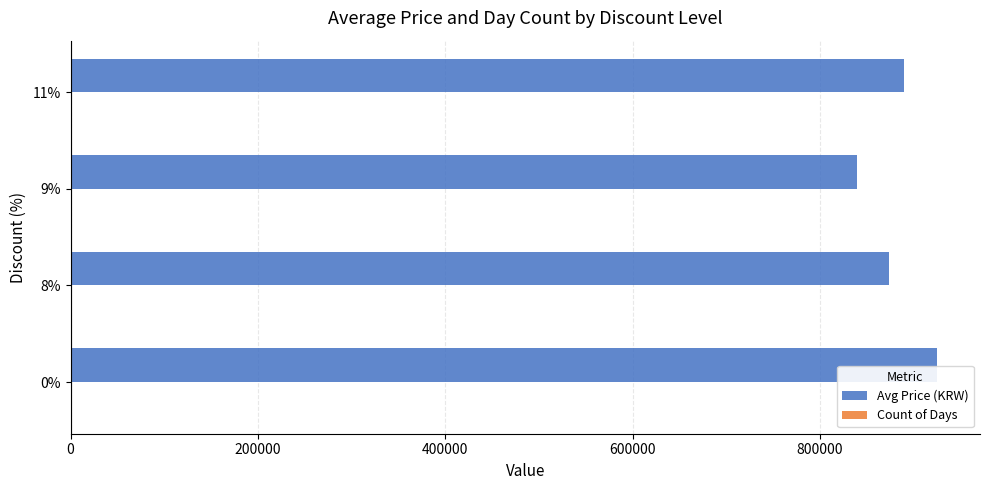

True or false: Avg Price (KRW) has a value of 924531 at 0%.

True